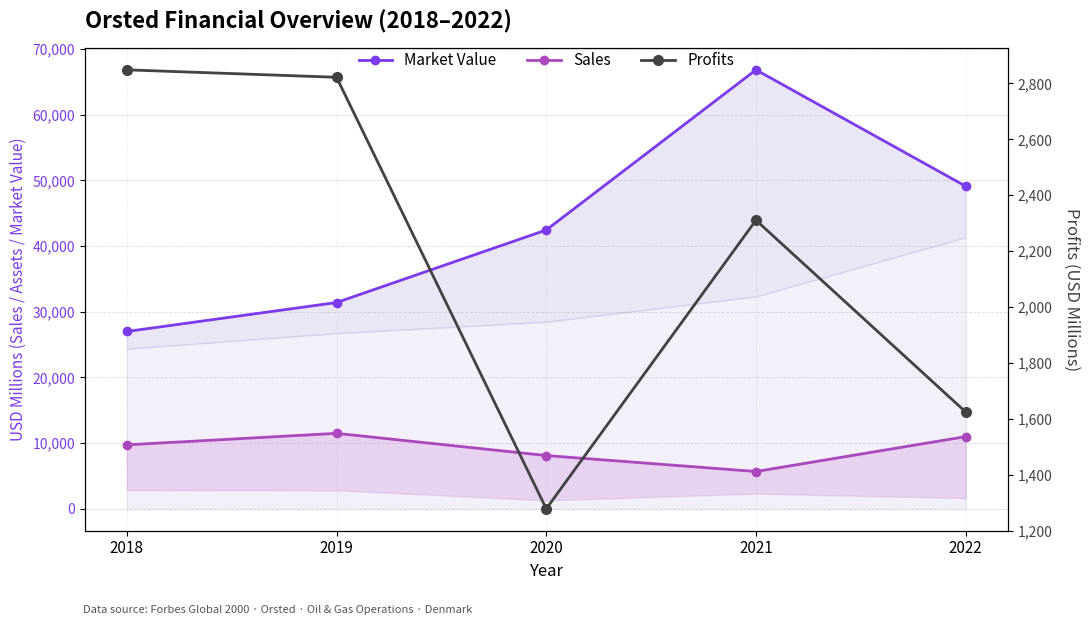

In Profits, how many points are higher than both neighbors (excluding endpoints)?

1